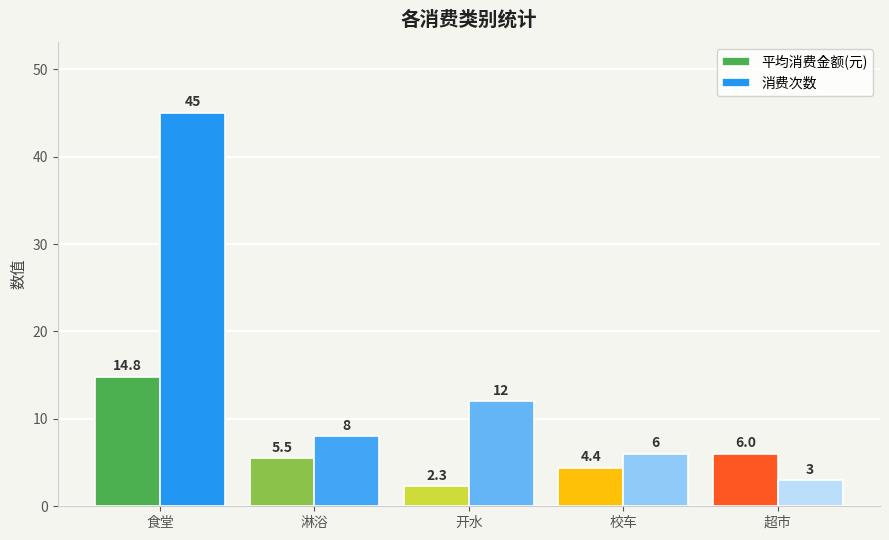

How many data points in 平均消费金额(元) are above 5?

3